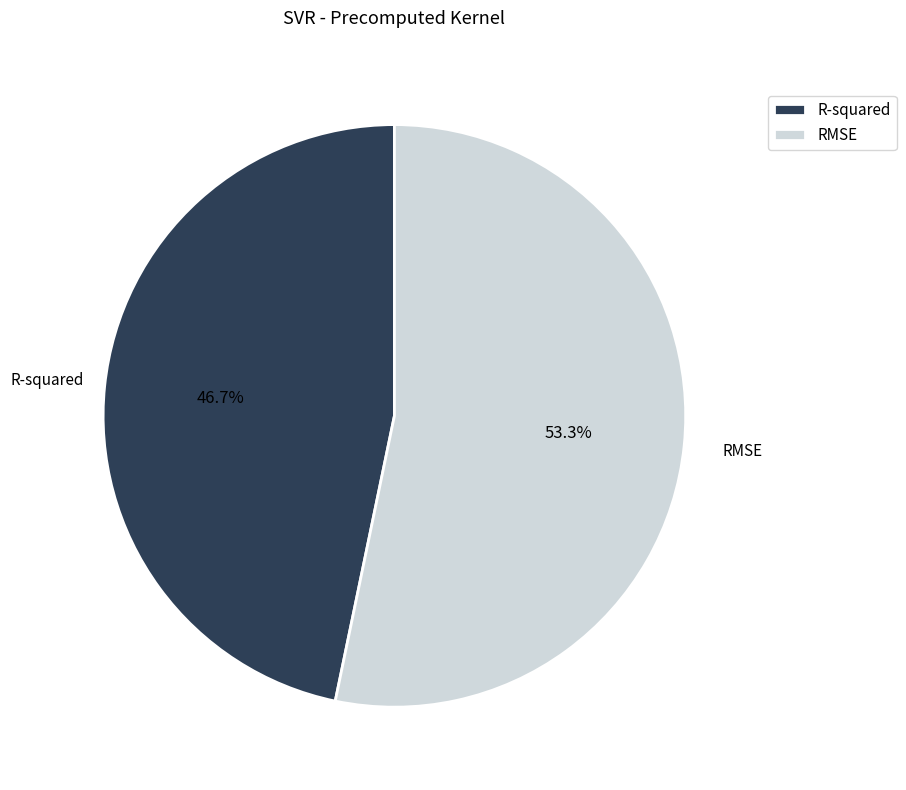

Is there a majority slice in this chart?

Yes